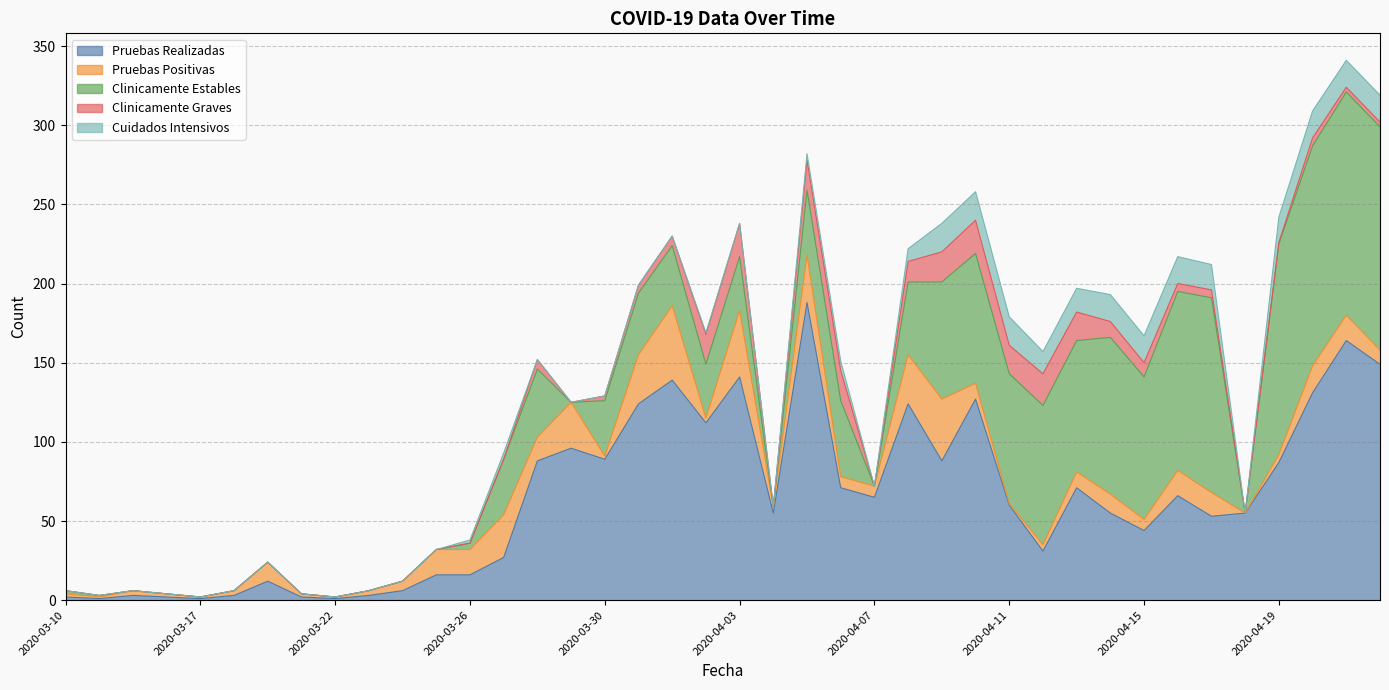

At which label does Clinicamente Graves first exceed 3?

2020-03-28